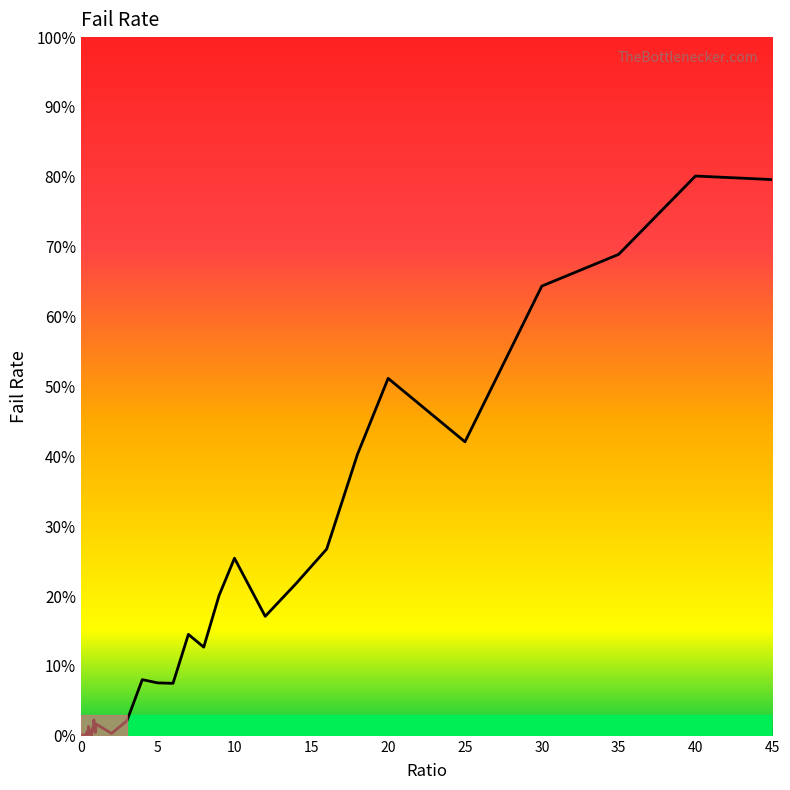

What position from the right is 0.65?

27